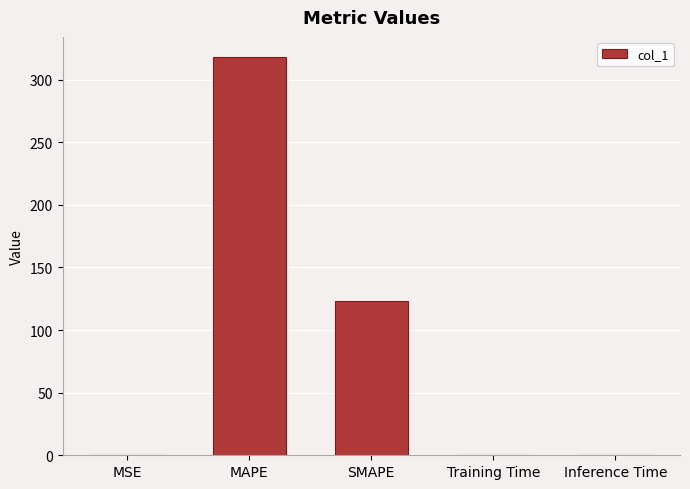

What is the sum of all values?

441.8